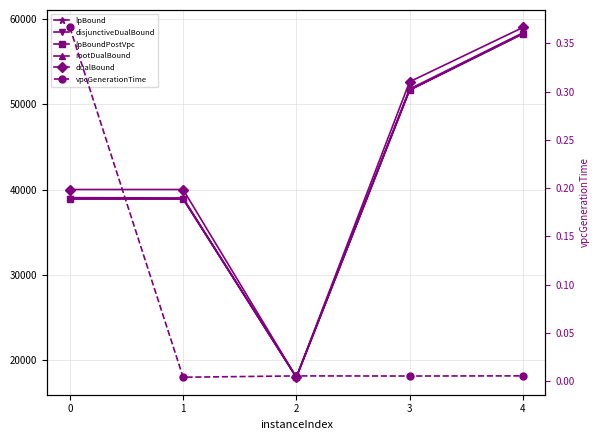

True or false: vpcGenerationTime and lpBound cross at least once.

False